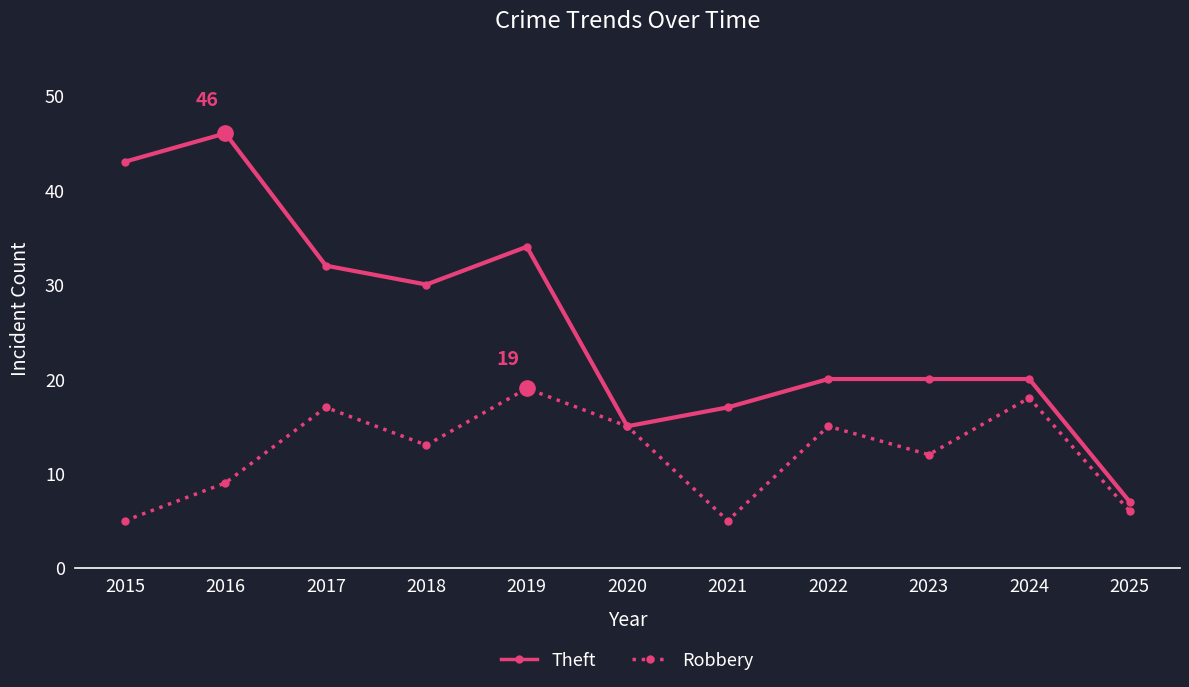

At how many categories does at least one series exceed 38?

2